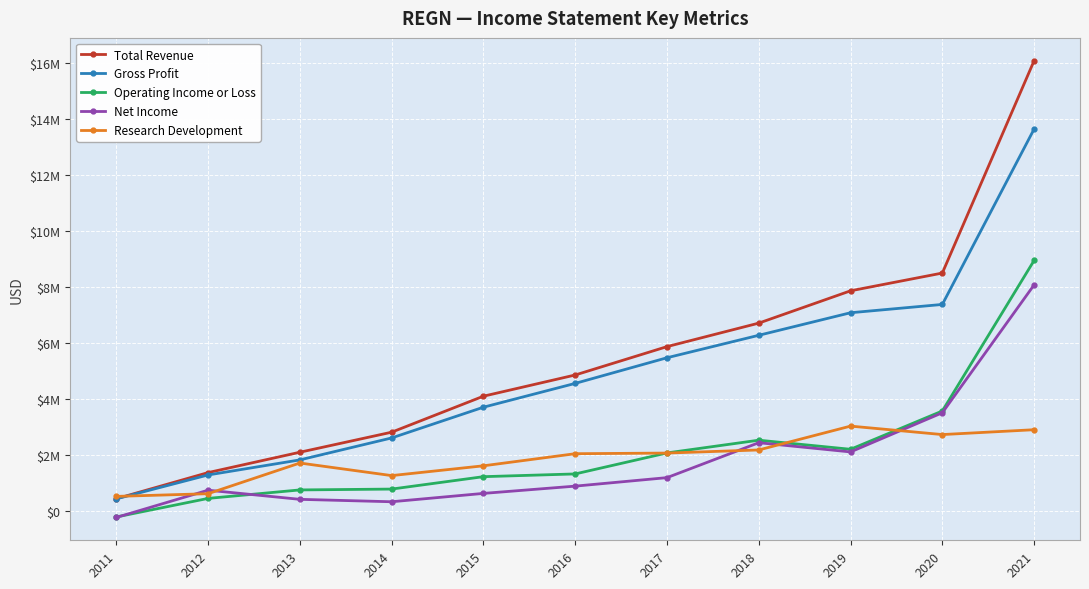

What are all the series names shown in the legend?

Total Revenue, Gross Profit, Operating Income or Loss, Net Income, Research Development